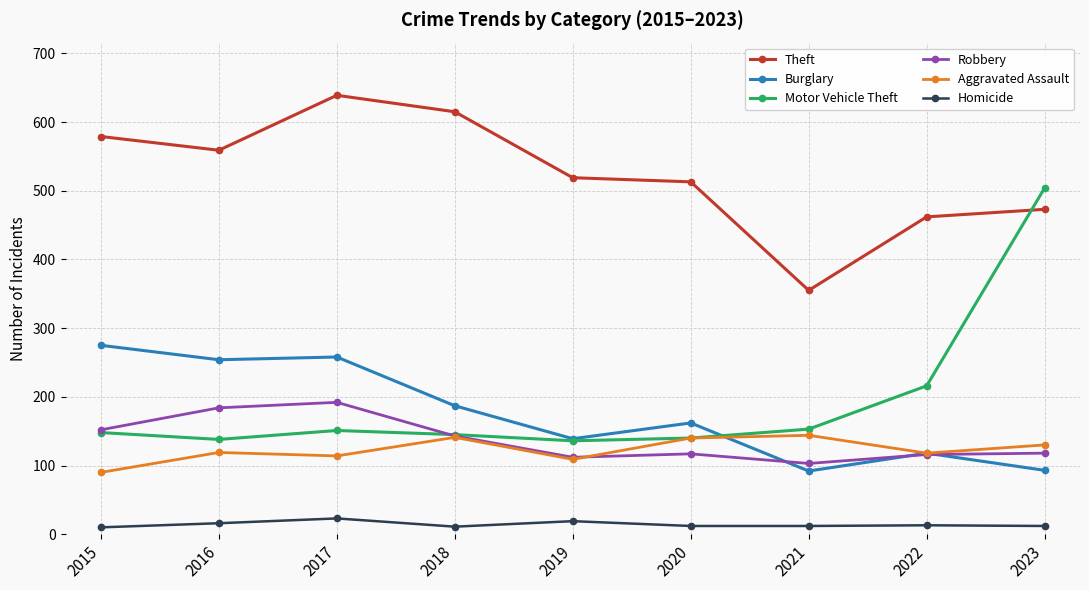

Where is Motor Vehicle Theft nearest to the value 320?

2022